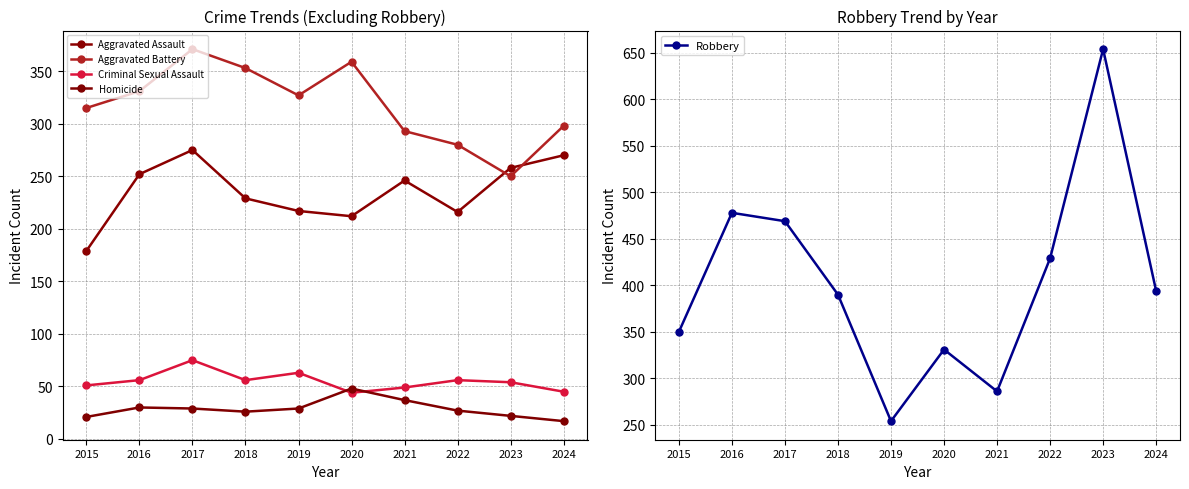

Reading left to right, list all the values displayed in this chart.

Aggravated Assault: 2015=179	2016=252	2017=275	2018=229	2019=217	2020=212	2021=246	2022=216	2023=258	2024=270
Aggravated Battery: 2015=315	2016=331	2017=371	2018=353	2019=327	2020=359	2021=293	2022=280	2023=250	2024=298
Criminal Sexual Assault: 2015=51	2016=56	2017=75	2018=56	2019=63	2020=44	2021=49	2022=56	2023=54	2024=45
Homicide: 2015=21	2016=30	2017=29	2018=26	2019=29	2020=48	2021=37	2022=27	2023=22	2024=17
Robbery: 2015=350	2016=478	2017=469	2018=390	2019=254	2020=331	2021=286	2022=429	2023=654	2024=394